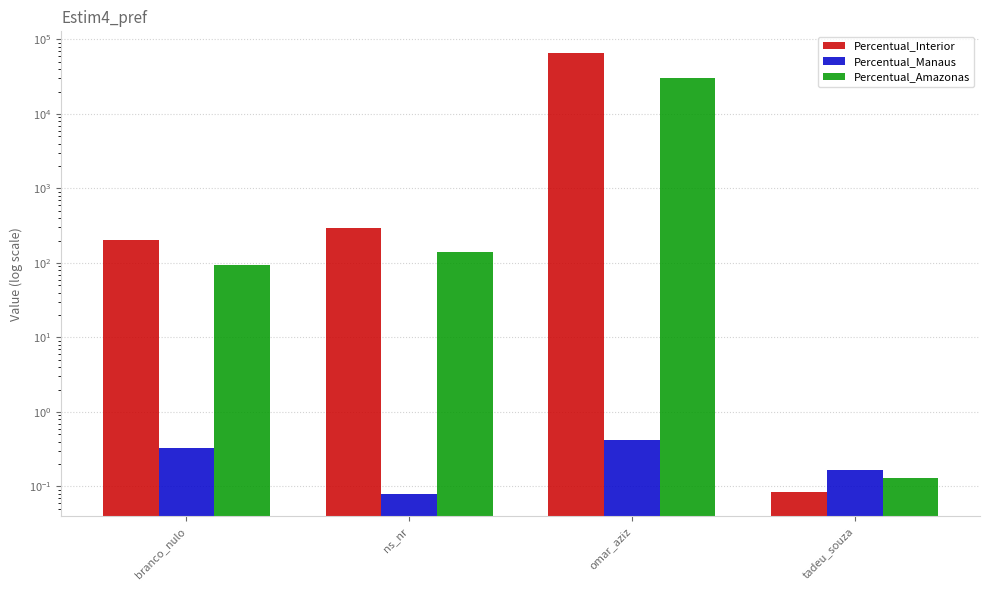

How many categories are shown in the chart?

4